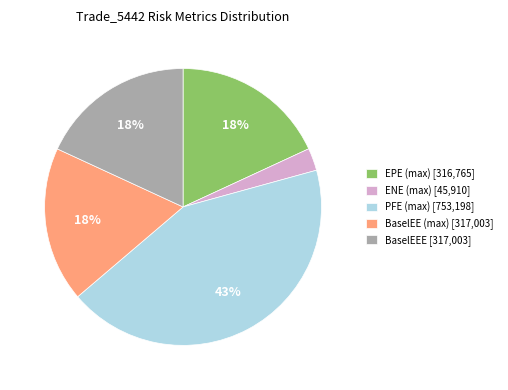

Which category has the biggest portion of the pie?

PFE (max) [753,198]